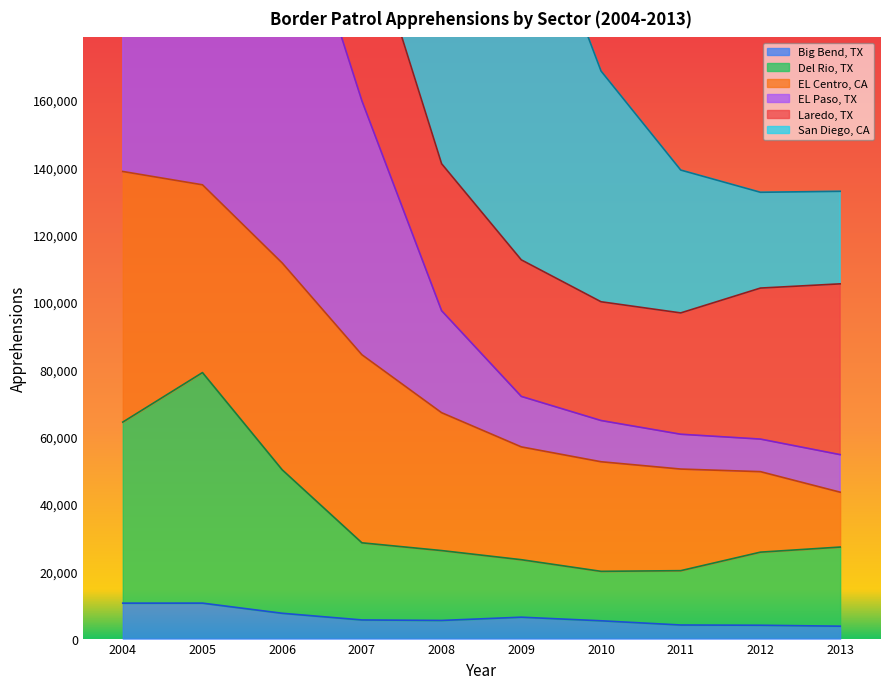

What is the lowest value of the Big Bend, TX series?

3684